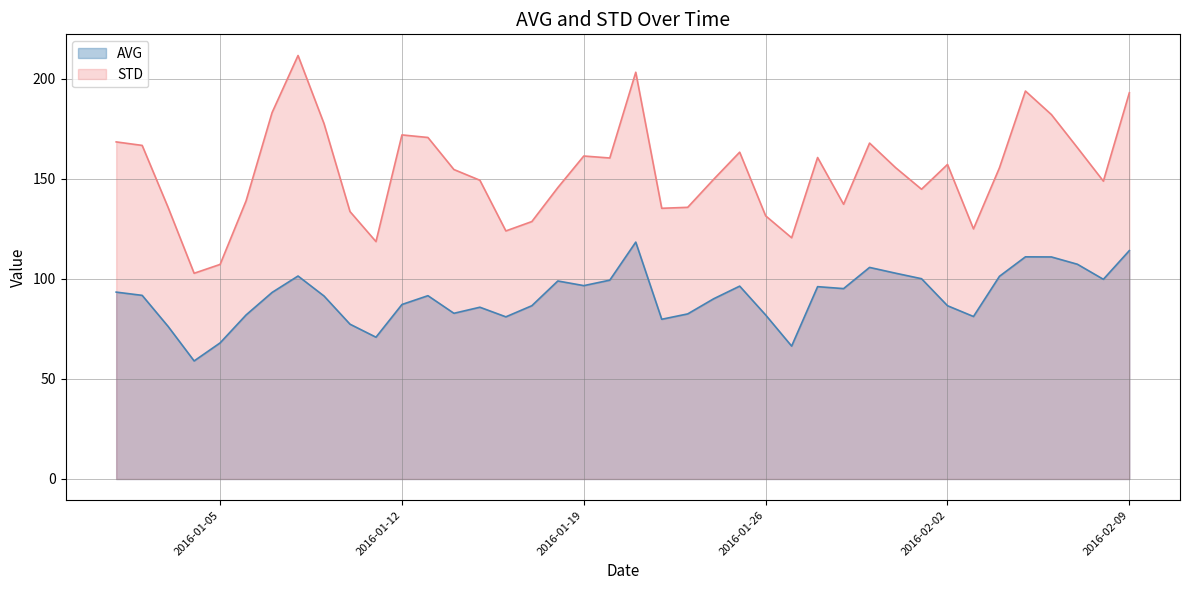

Rank the series by their average value, from highest to lowest.

STD, AVG